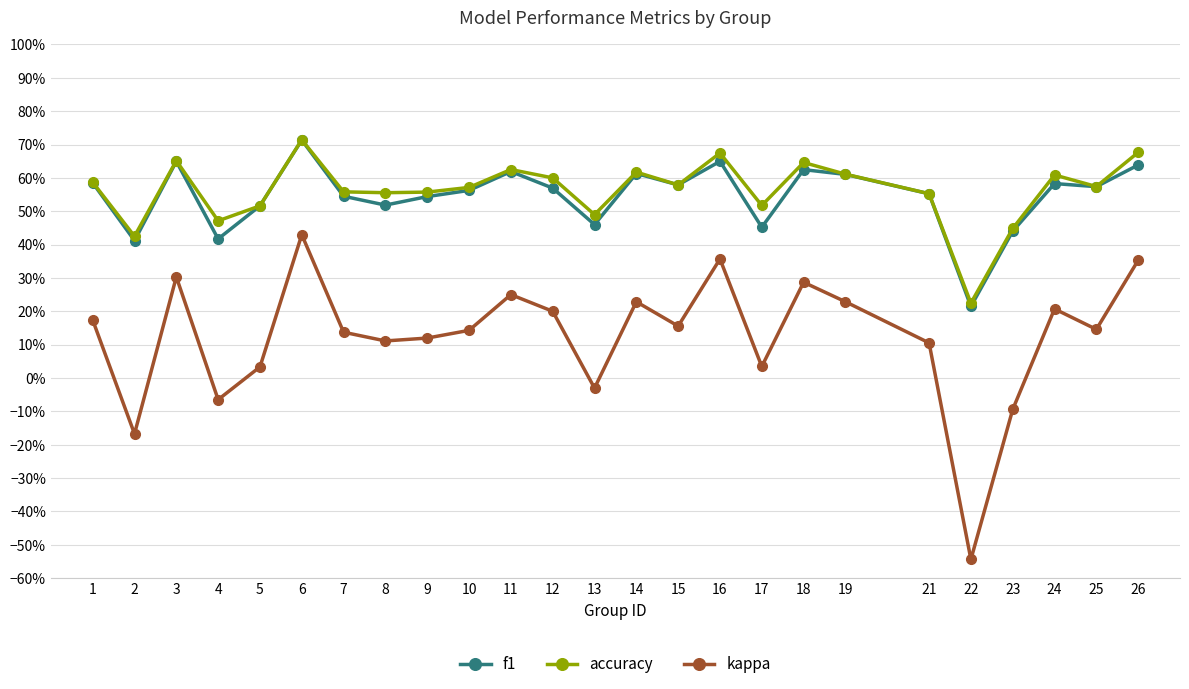

Is it true that f1 equals 0.6 at 18?

True